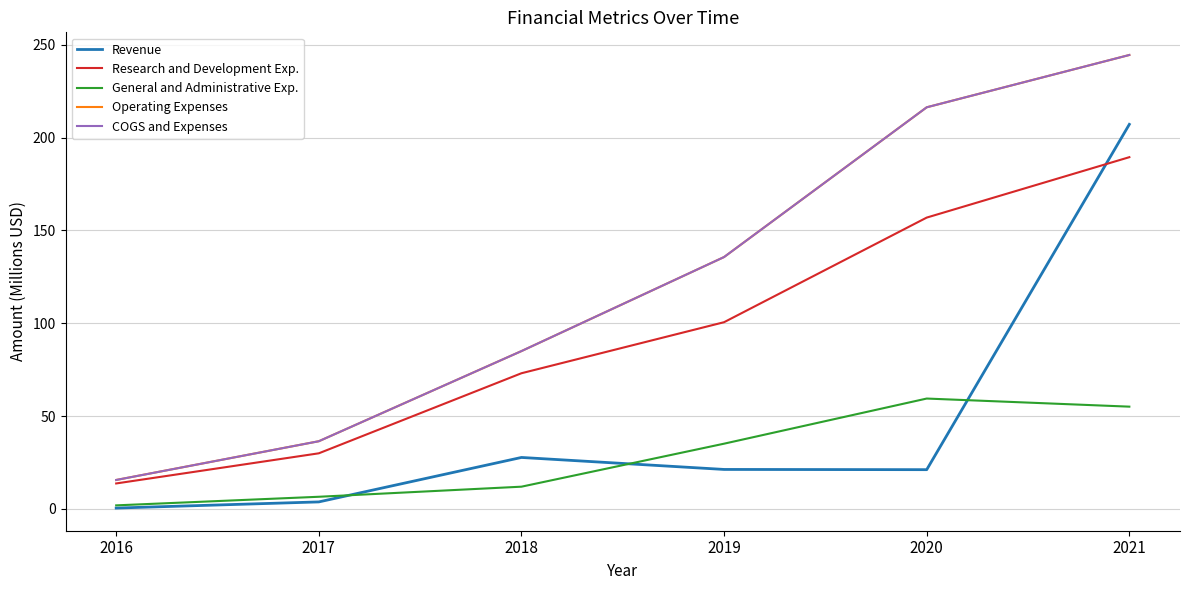

Reading left to right, transcribe all the data shown in this chart.

Revenue: 2016=0.4	2017=3.7	2018=27.7	2019=21.2	2020=21.1	2021=207.1
Research and Development Exp.: 2016=13.7	2017=29.9	2018=73.0	2019=100.5	2020=156.9	2021=189.4
General and Administrative Exp.: 2016=1.9	2017=6.5	2018=11.9	2019=35.1	2020=59.4	2021=55.0
Operating Expenses: 2016=15.5	2017=36.4	2018=85.0	2019=135.6	2020=216.3	2021=244.4
COGS and Expenses: 2016=15.5	2017=36.4	2018=85.0	2019=135.6	2020=216.3	2021=244.4